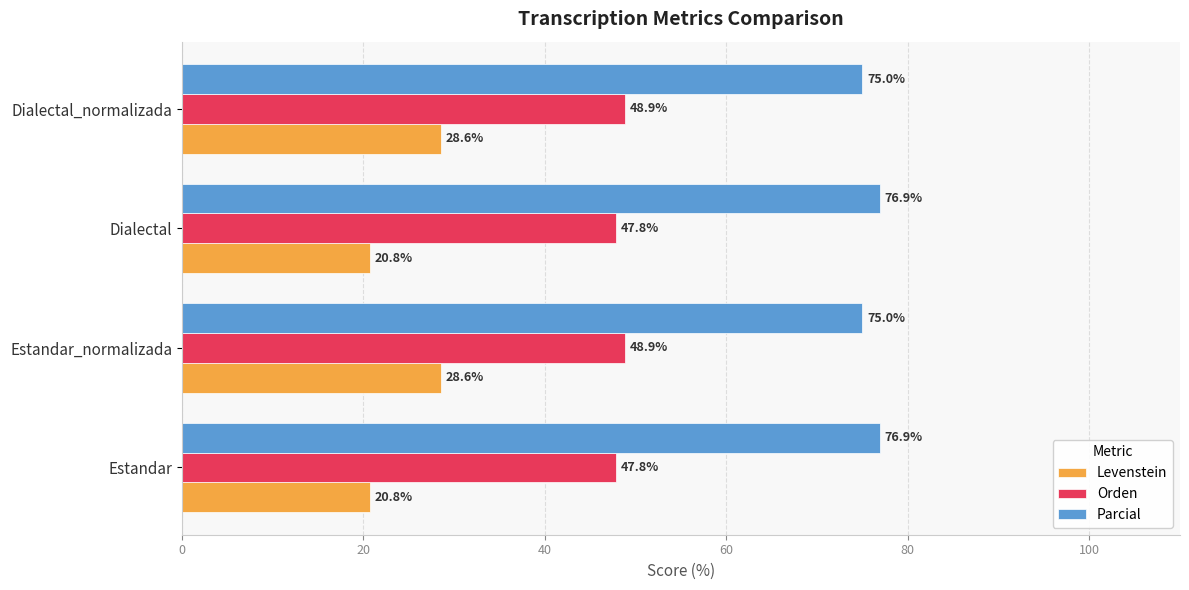

Is it true that Parcial equals 33.0 at Dialectal?

False